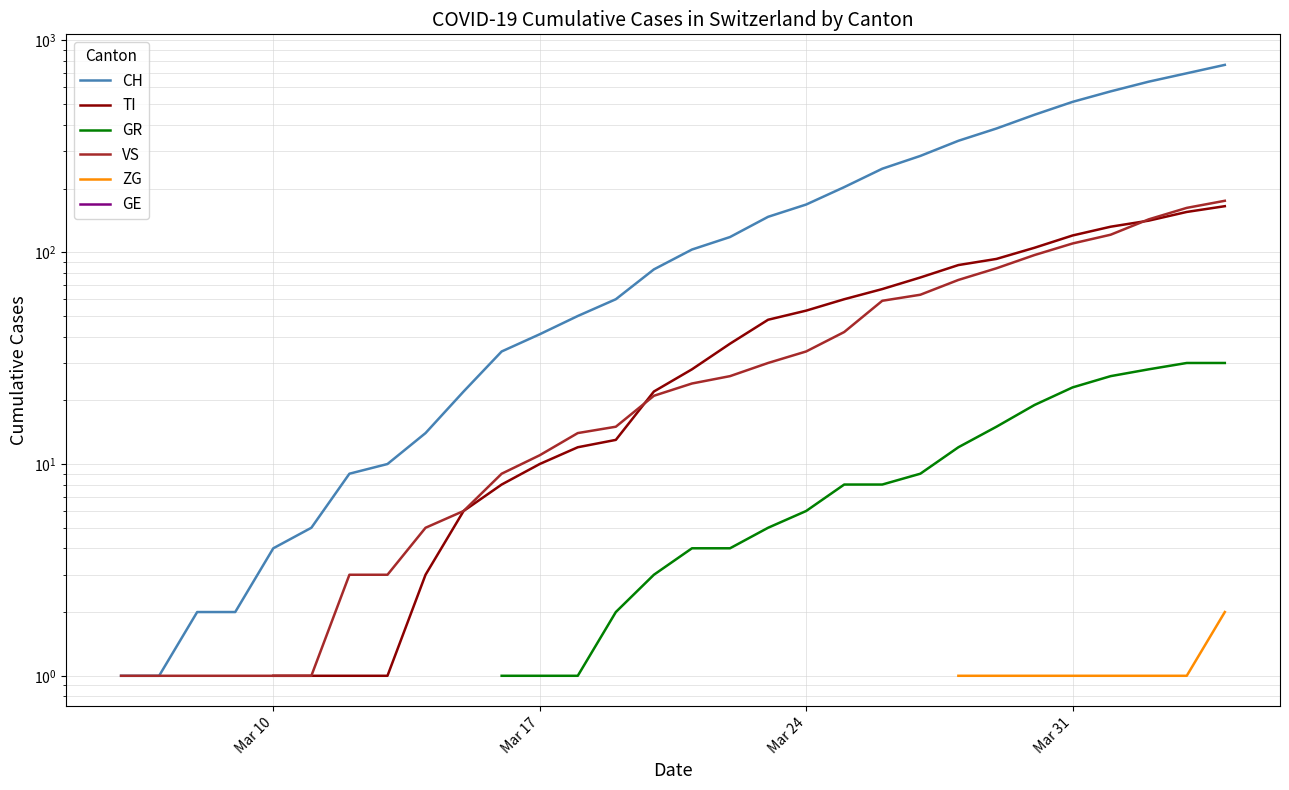

Does the chart have visible grid lines?

Yes